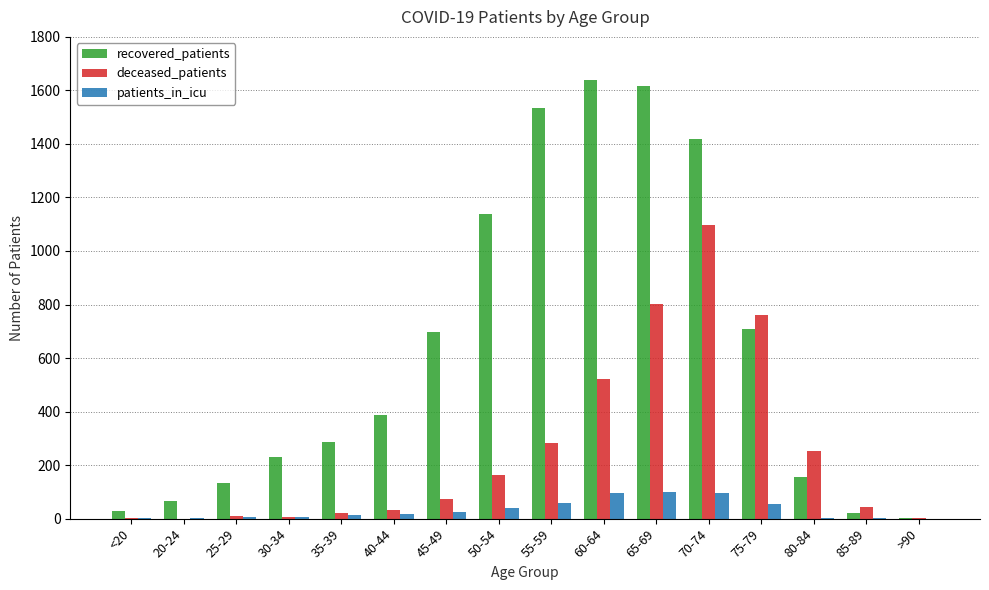

Which series has the largest total across all categories?

recovered_patients